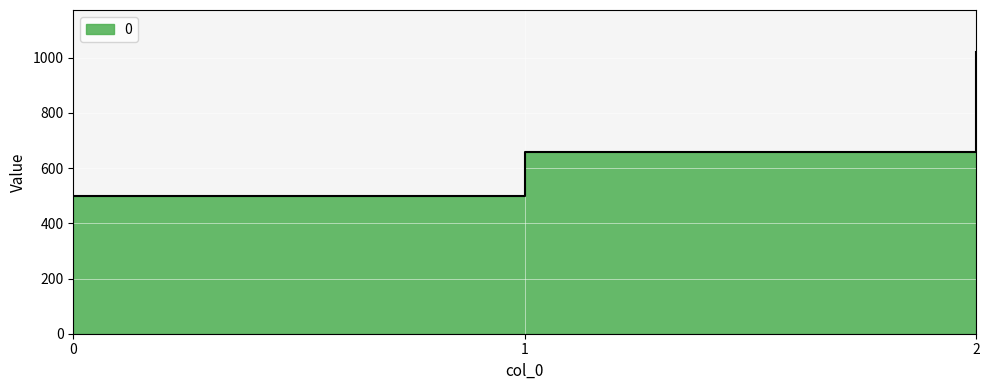

List the labels in order of value, largest first.

2, 1, 0